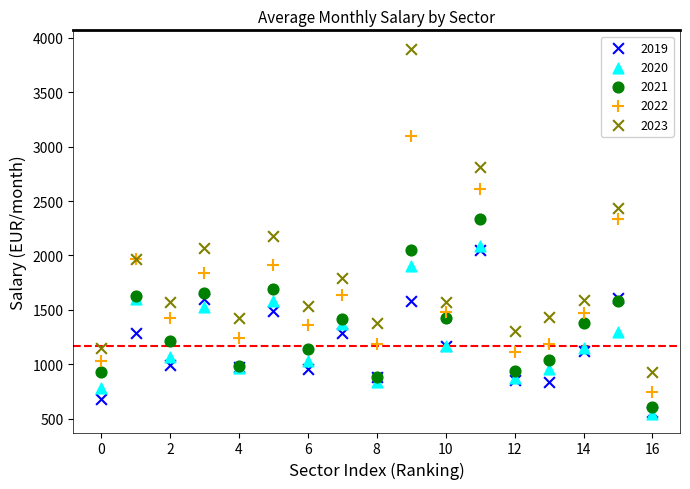

Across all series, what Y value is closest to 2220?

2174.3